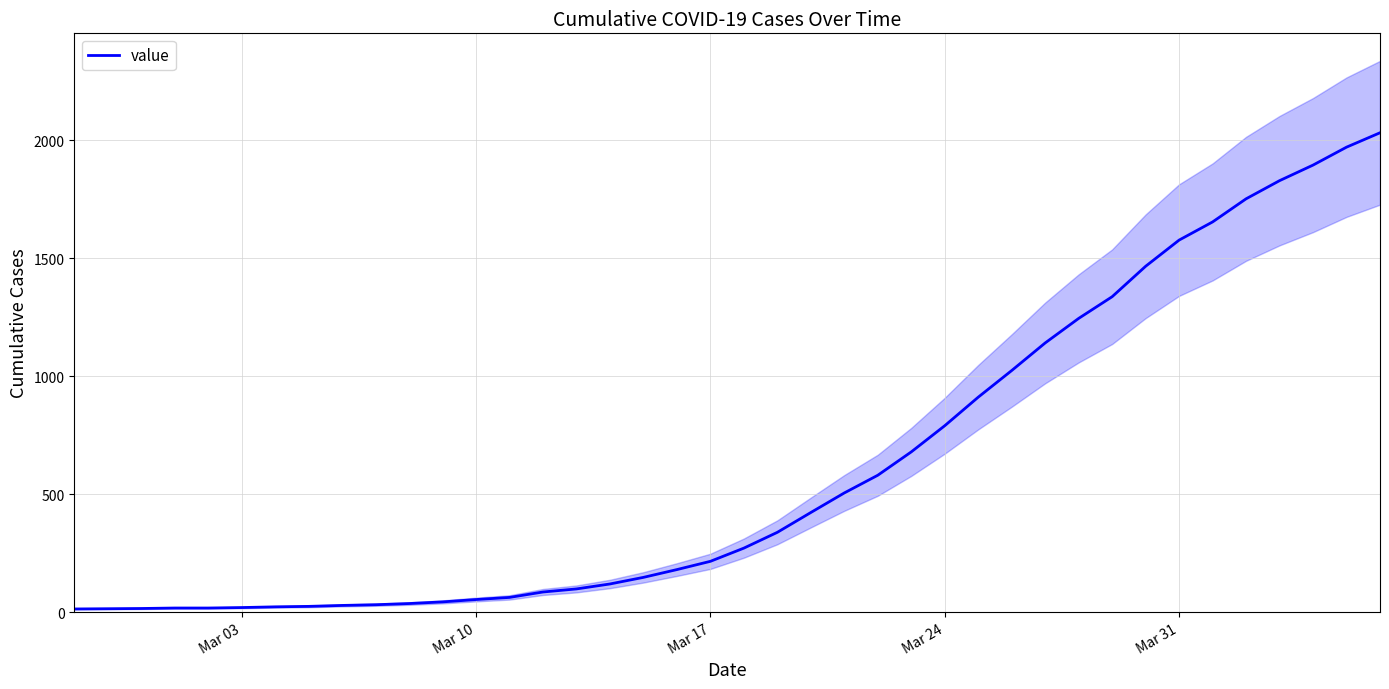

What is the difference between the maximum and second lowest values?

2018